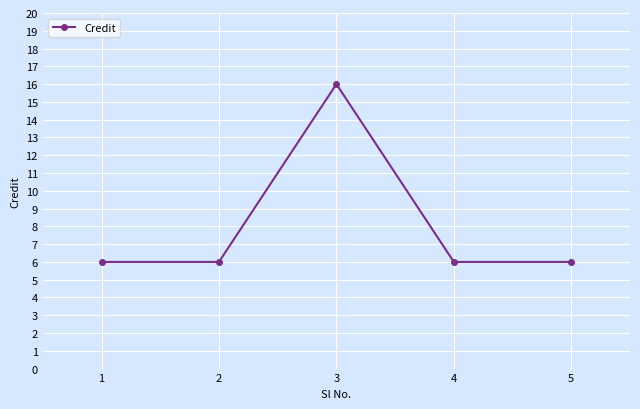

Where is the first local maximum?

3